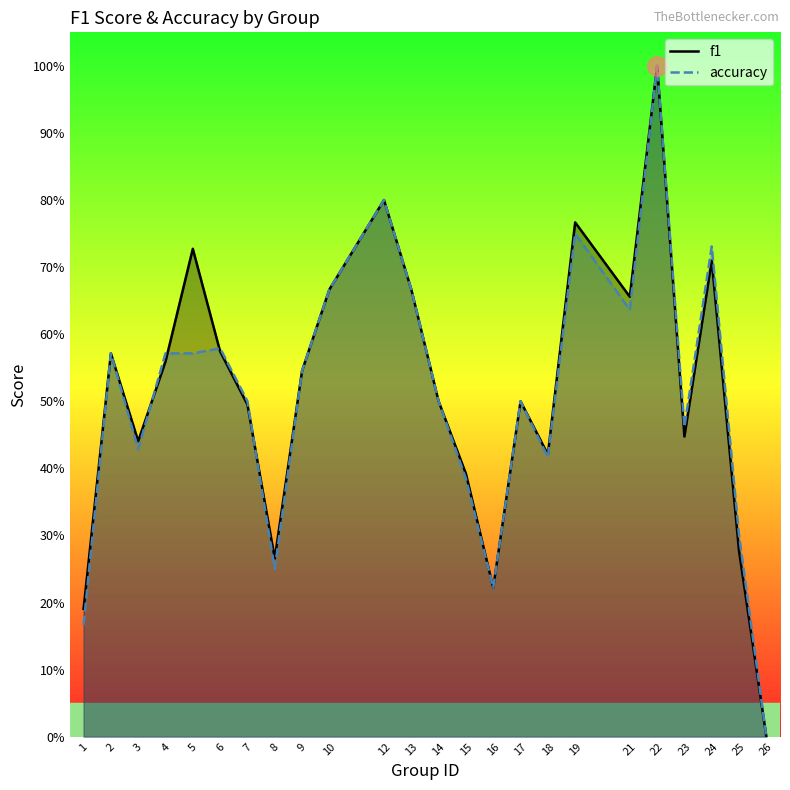

What is the maximum value shown in the chart?

1.0